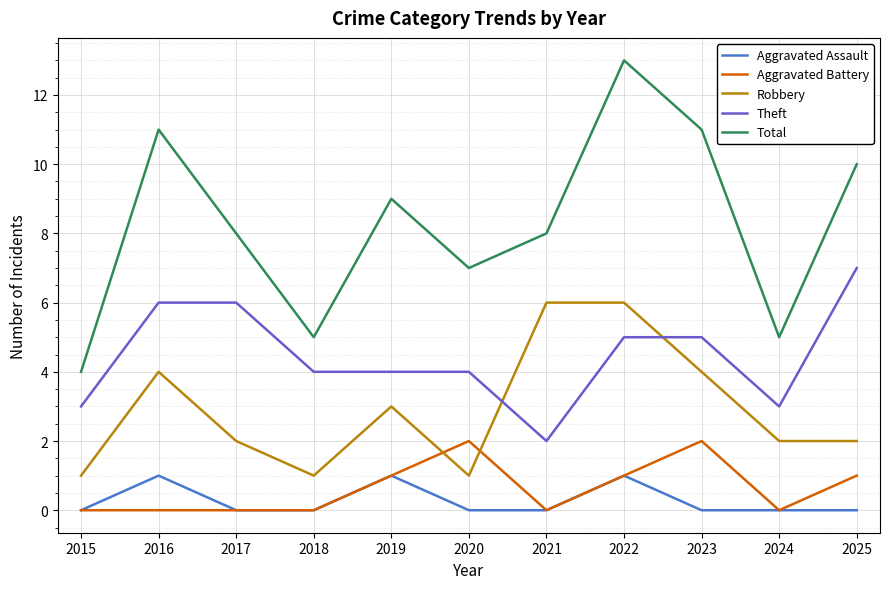

Which series has the largest total across all categories?

Total